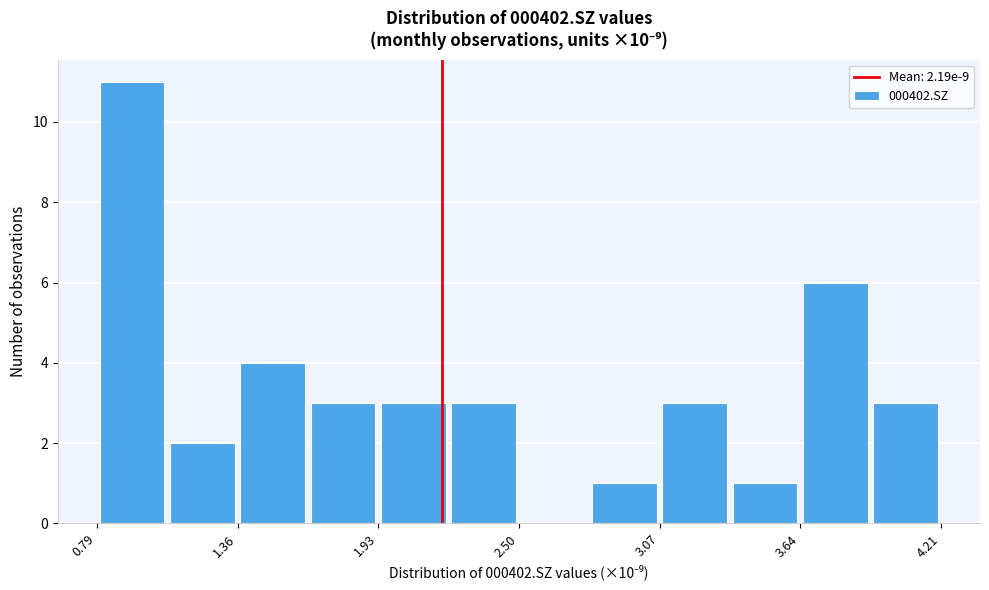

Around what value on the x-axis is the tallest bar? Give the approximate position of its centre, as read against the axis.

0.9